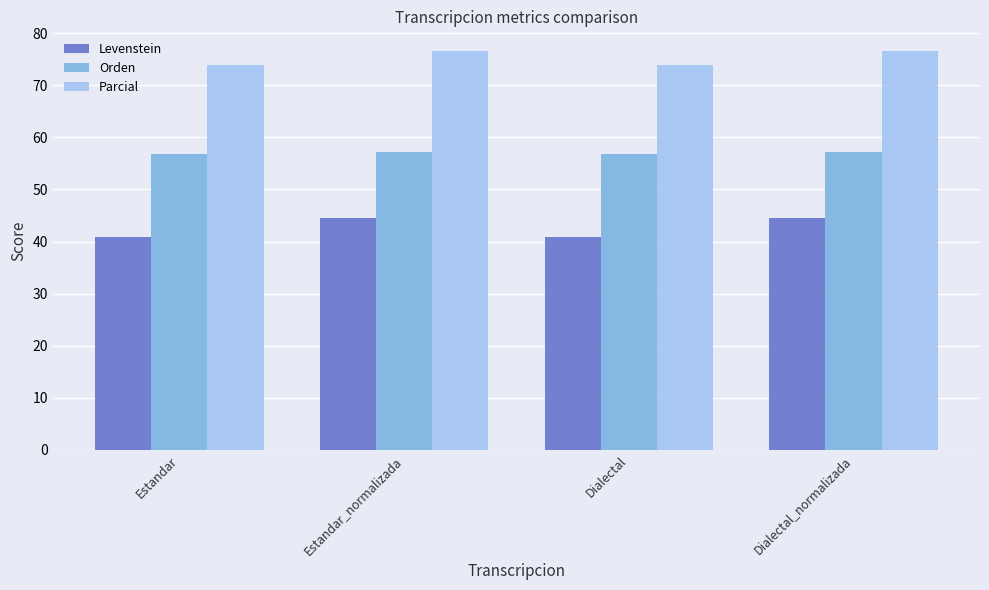

The value of Orden at Estandar_normalizada is 57.1. True or false?

True